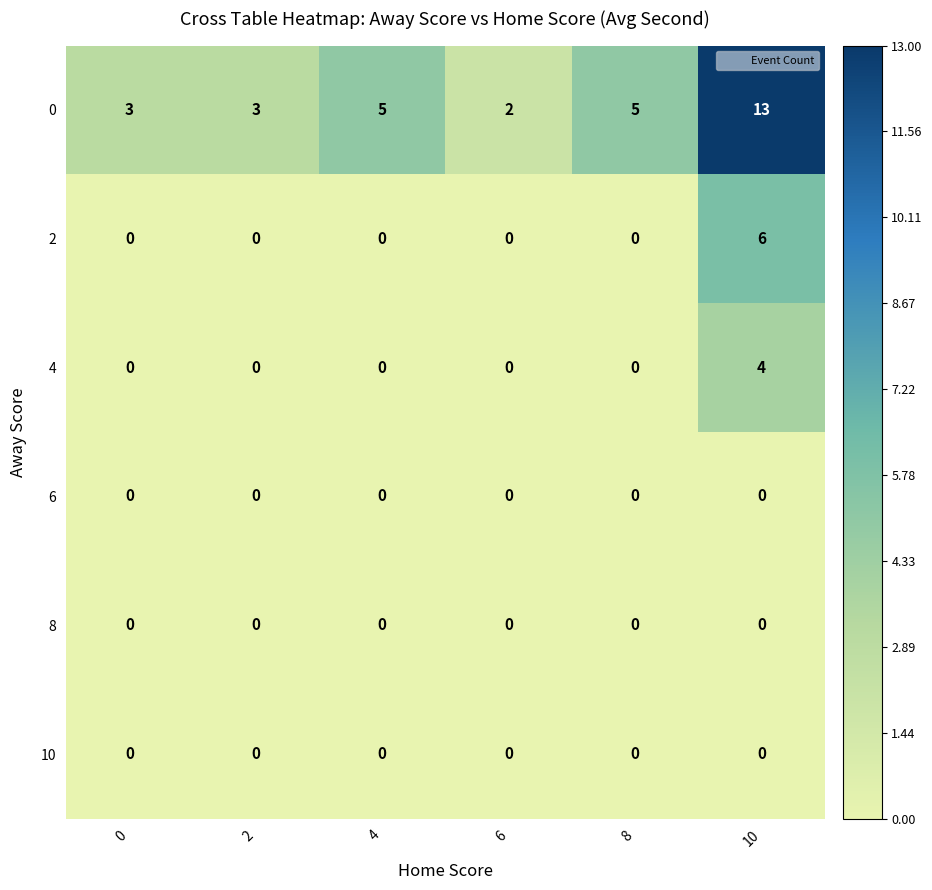

Is the value of 0 at 10 greater than the value of 2 at 8?

Yes